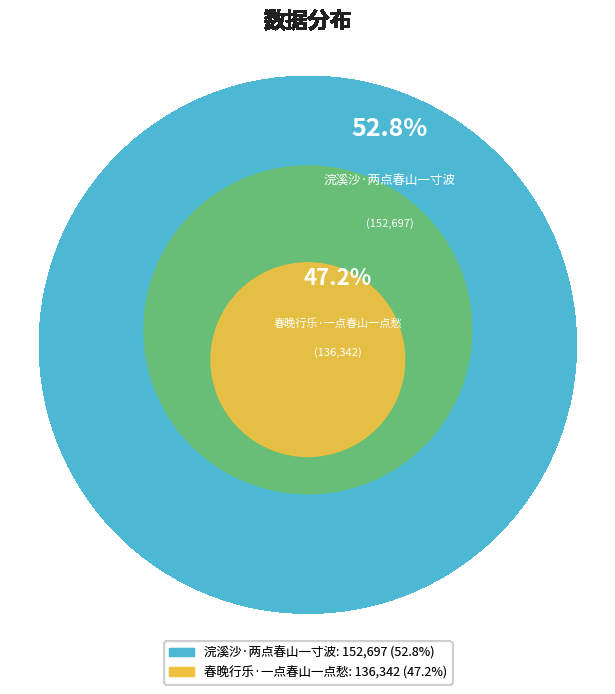

True or false: 春晚行乐·一点春山一点愁 accounts for 47% of the total.

True